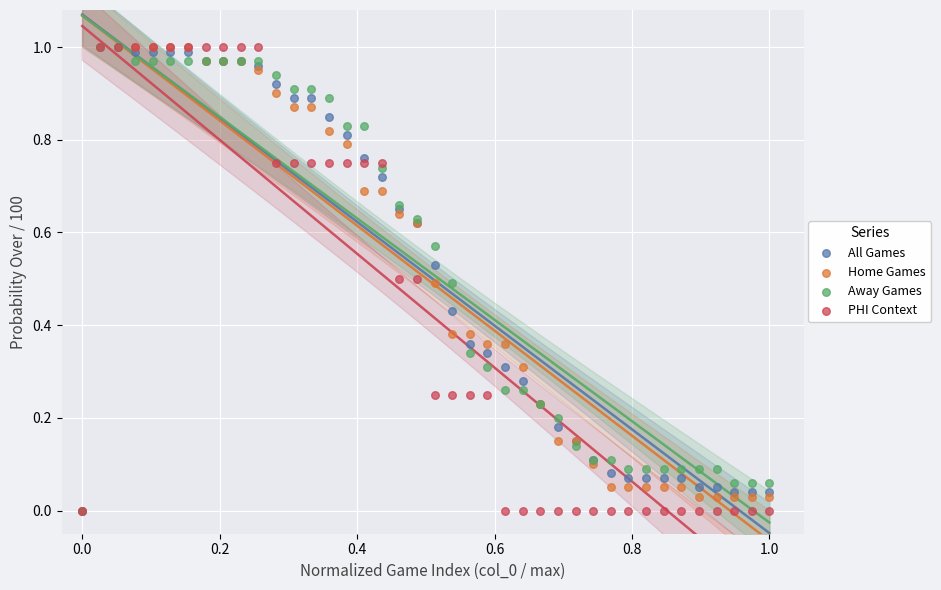

What are all the series names shown in the legend?

All Games, Home Games, Away Games, PHI Context